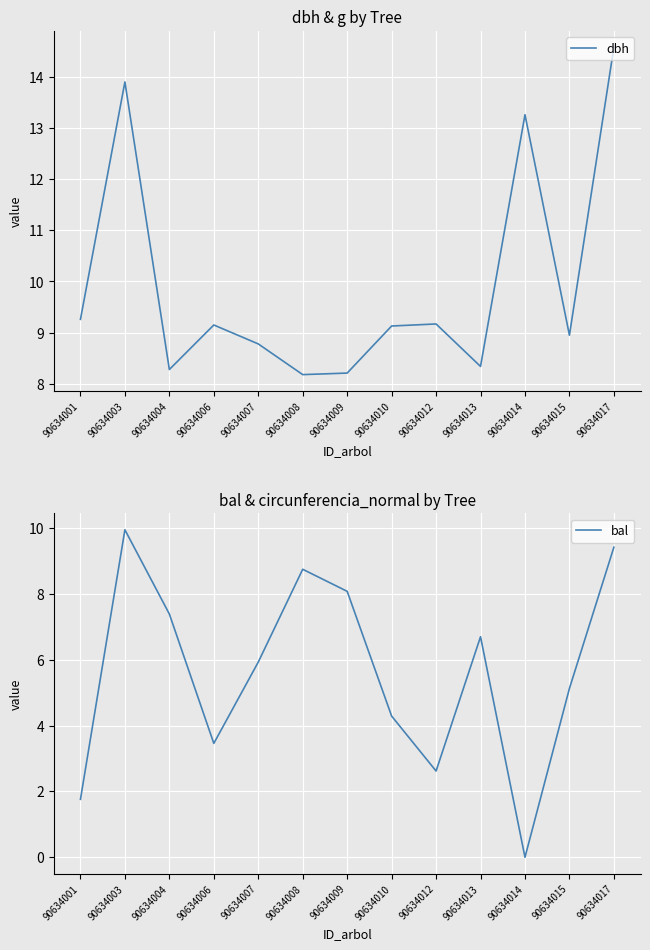

Between which two adjacent categories do dbh and bal first intersect?

90634007 and 90634008